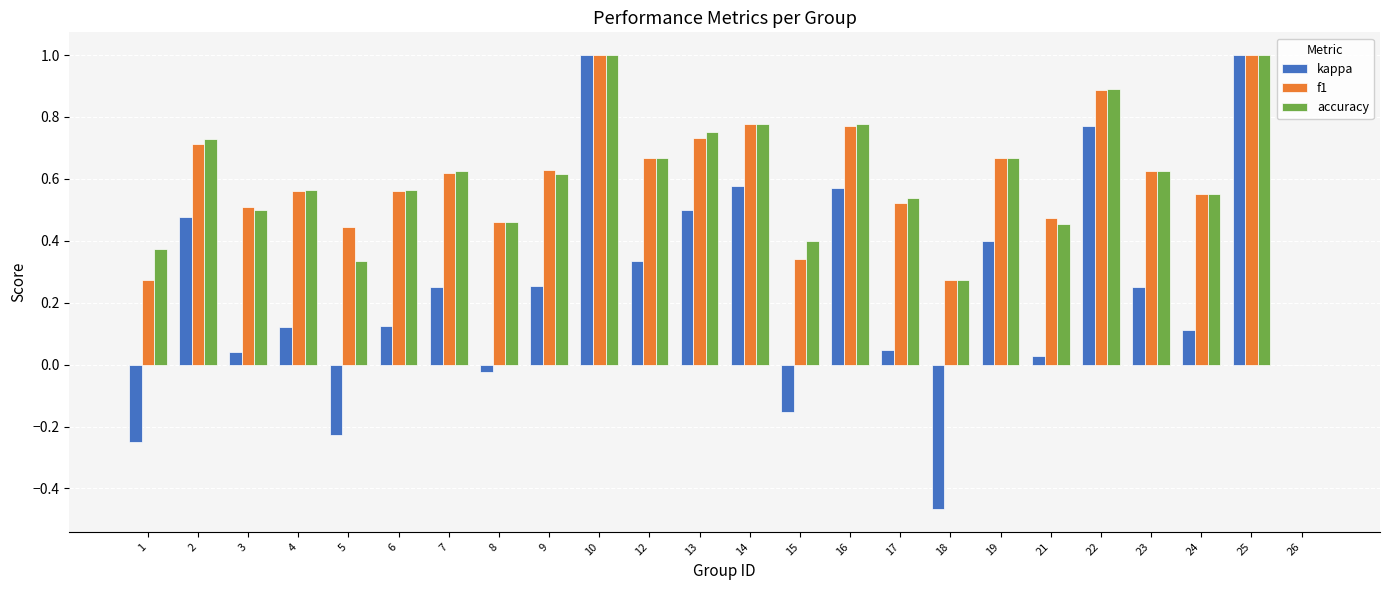

Which series changed the most between 6 and 21?

accuracy